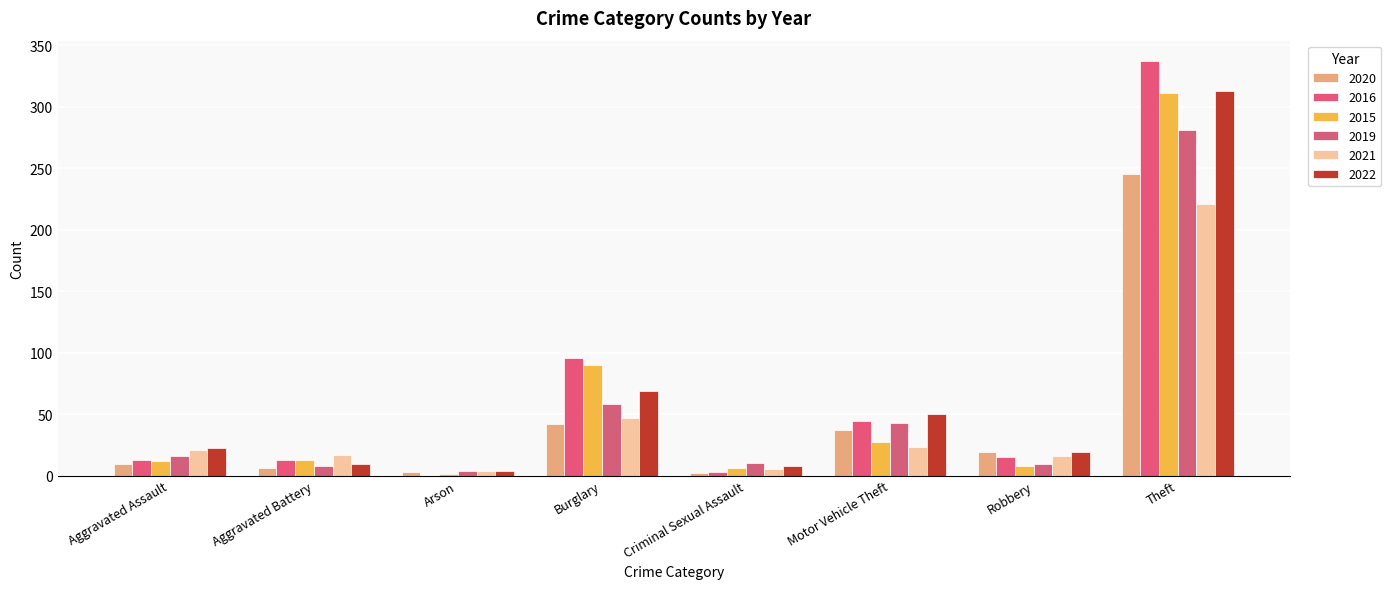

What is the total value across all series at Aggravated Assault?

93